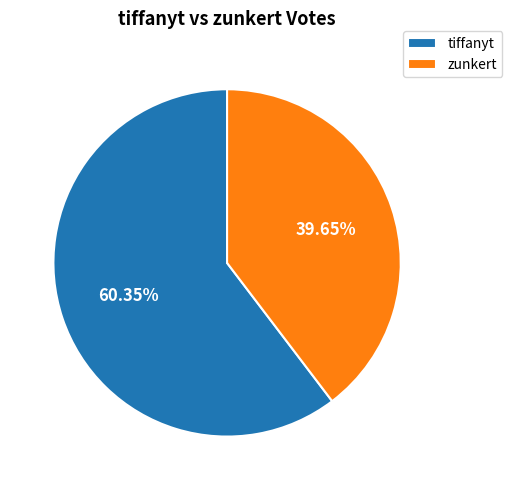

How many segments does this pie chart have?

2